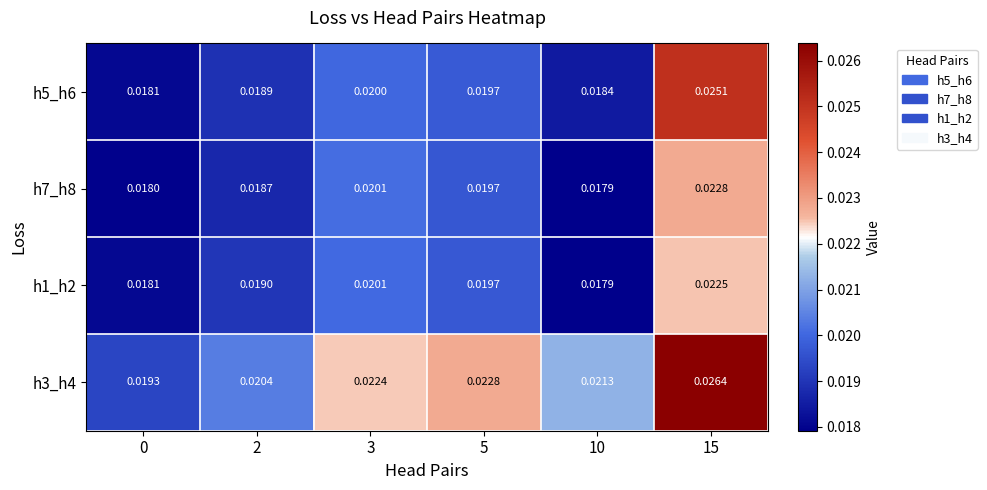

Is the value of h3_h4 at 3 greater than the value of h1_h2 at 3?

Yes